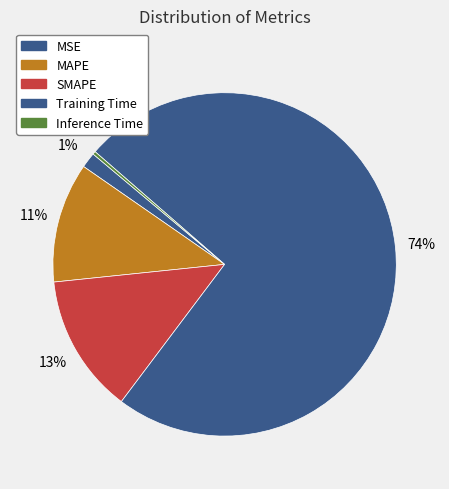

Rank the categories by value from highest to lowest.

Training Time, SMAPE, MAPE, MSE, Inference Time